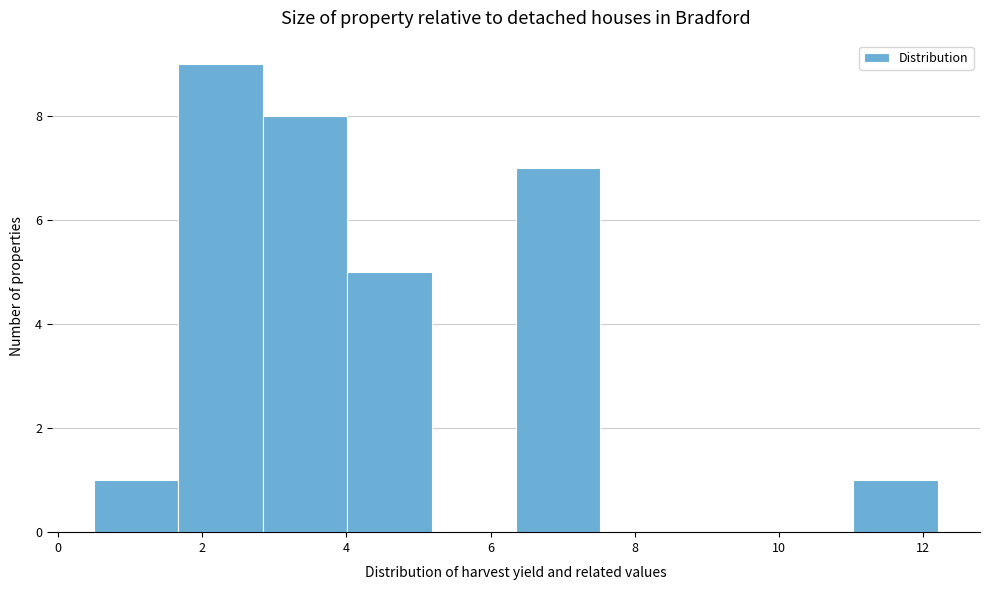

Reading left to right, transcribe this chart: for each bar, give the range it covers on the x-axis and its height. Neither the bar edges nor the heights are printed on the chart, so give them approximately, as read against the axes.

0.6 to 1.6: 1
1.6 to 2.8: 9
2.8 to 4.0: 8
4.0 to 5.2: 5
5.2 to 6.4: 0
6.4 to 7.6: 7
7.6 to 8.6: 0
8.6 to 9.8: 0
9.8 to 11.0: 0
11.0 to 12.2: 1